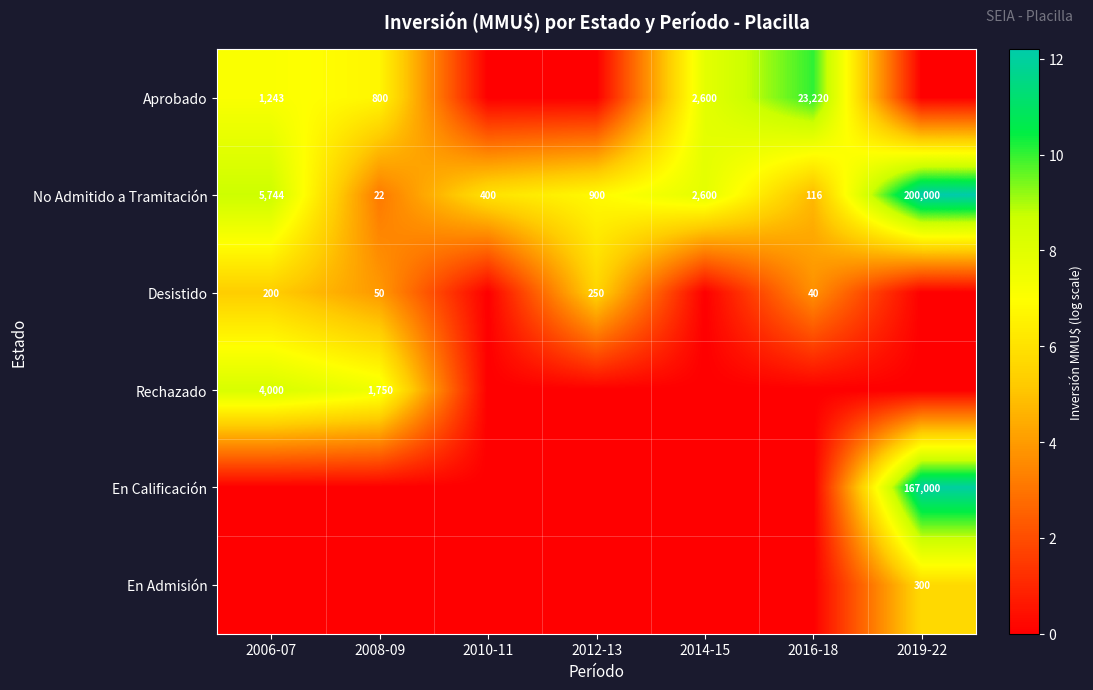

What is the difference between the maximum and second lowest values in the No Admitido a Tramitación series?

199884